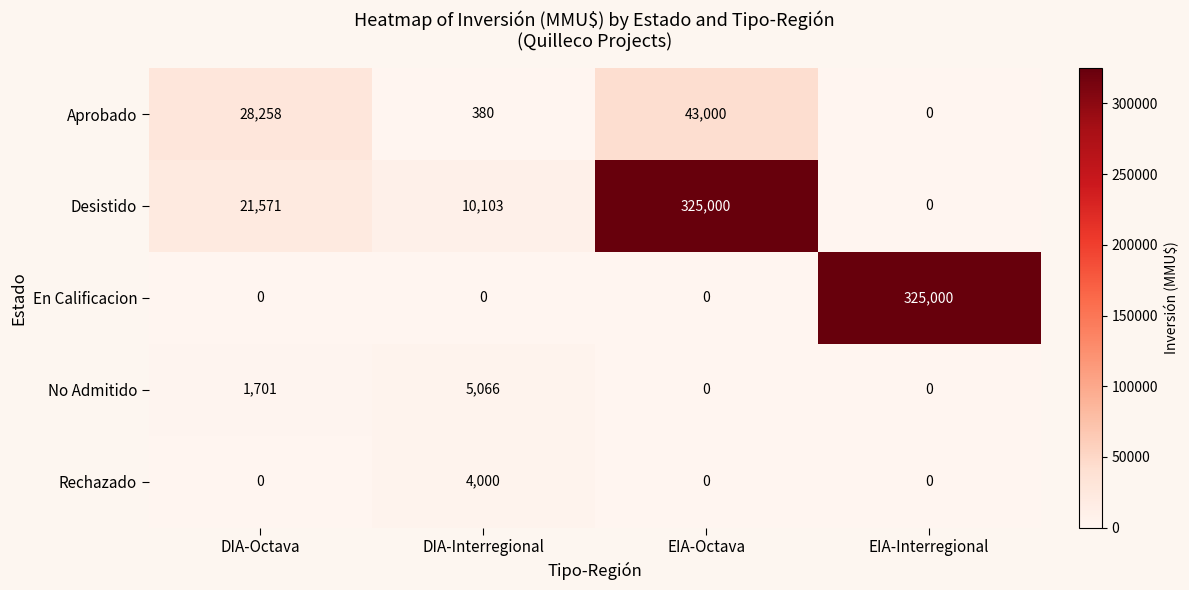

Count the number of data series in this chart.

5